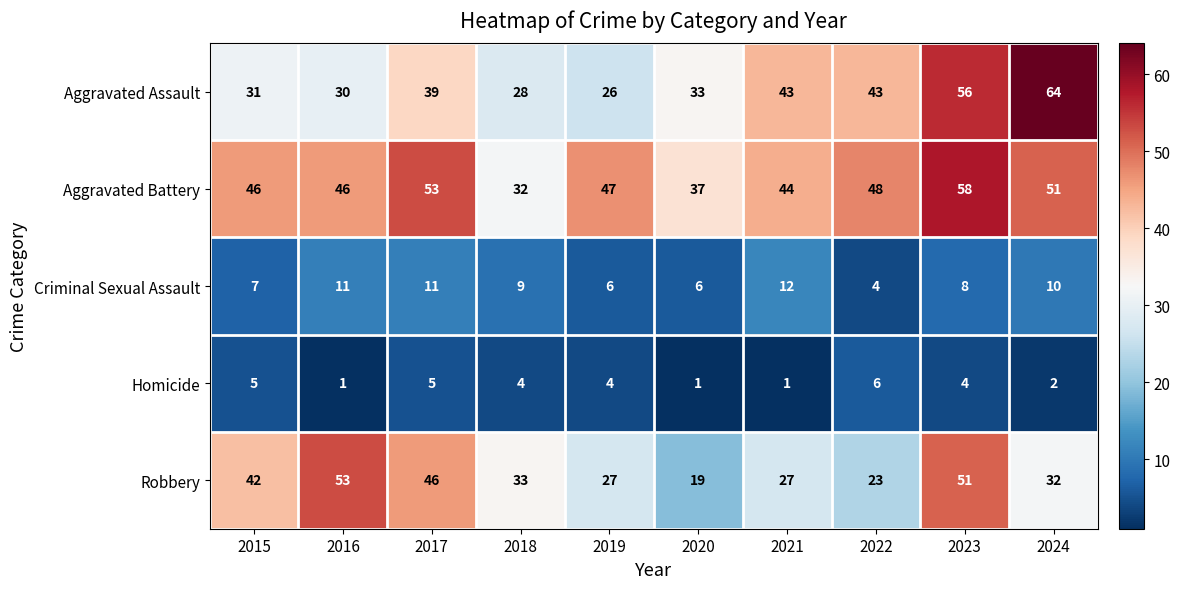

Is the value of Criminal Sexual Assault at 2024 greater than the value of Aggravated Assault at 2024?

No